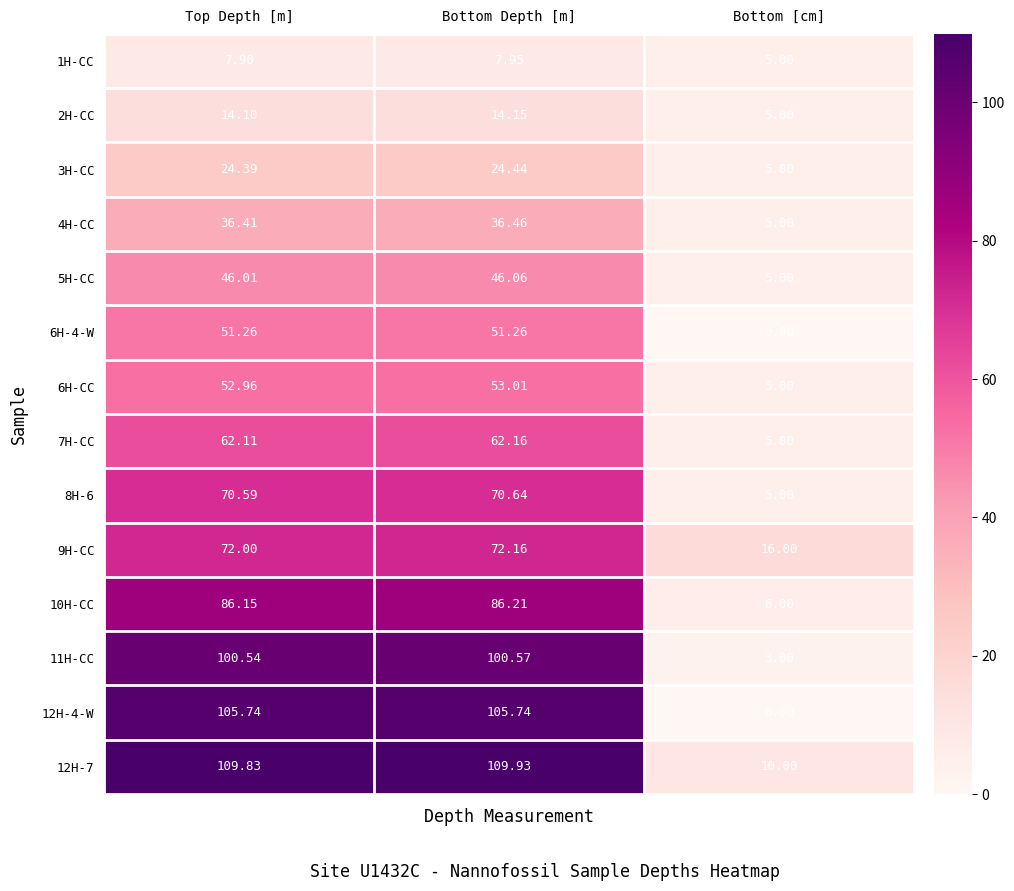

Rank the categories by 4H-CC value from lowest to highest.

Bottom [cm], Top Depth [m], Bottom Depth [m]